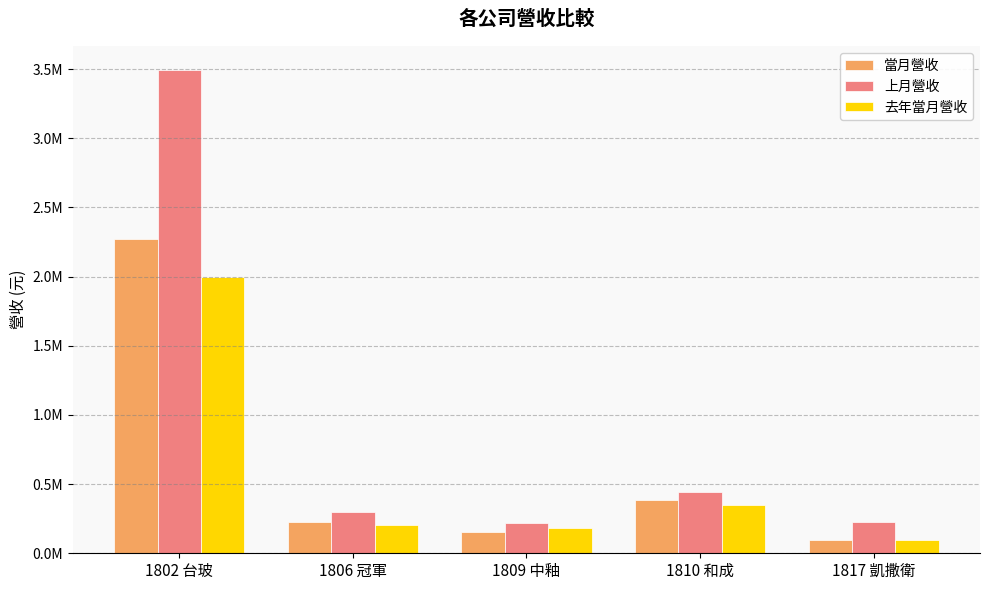

Rank the categories by 上月營收 value from highest to lowest.

1802 台玻, 1810 和成, 1806 冠軍, 1817 凱撒衛, 1809 中釉